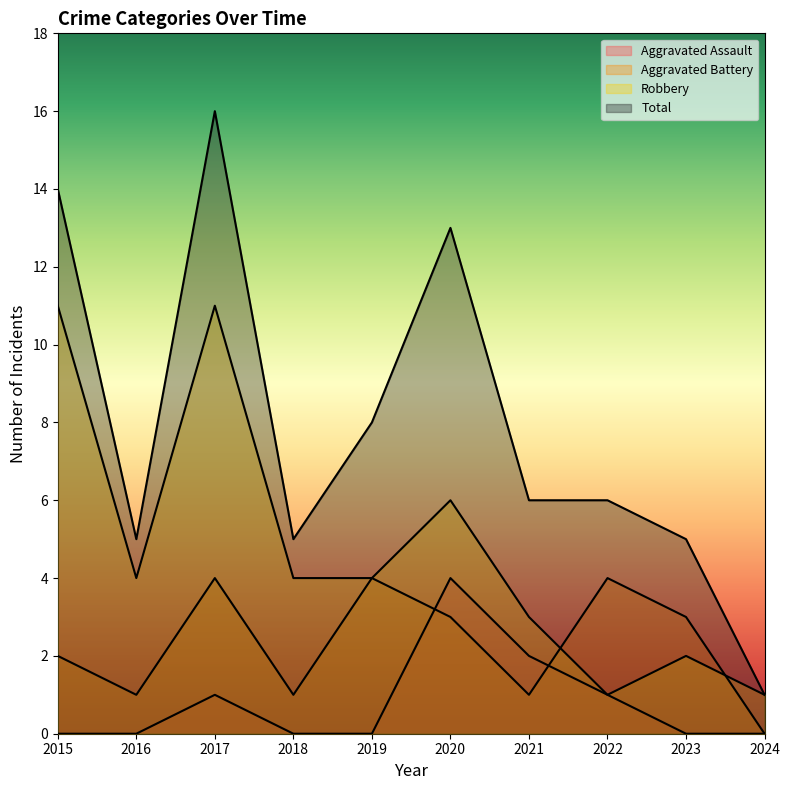

What is the sum of all Aggravated Battery values?

23